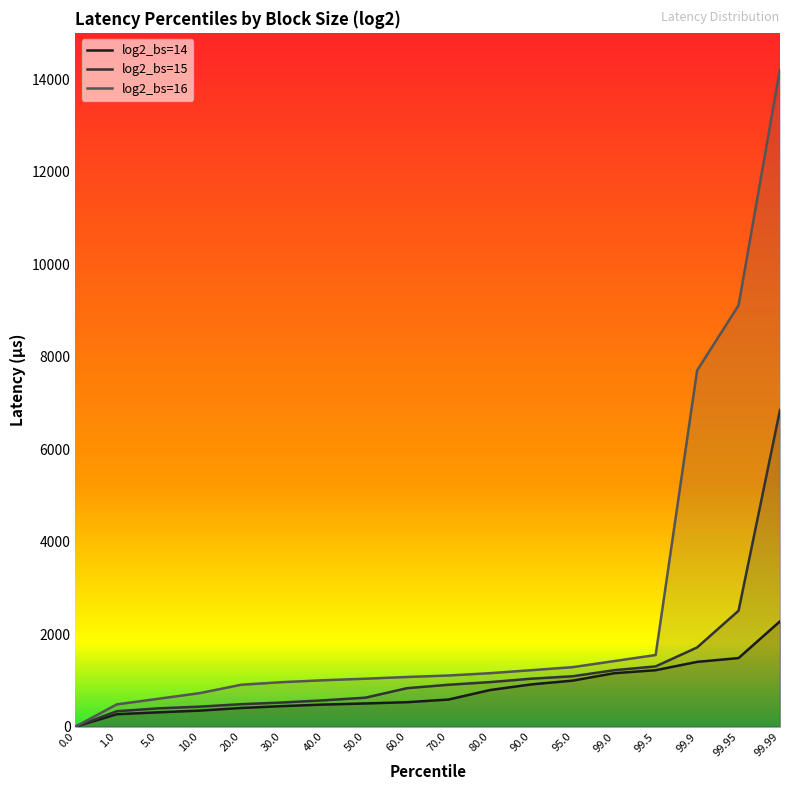

What position from the right is 99.95?

2